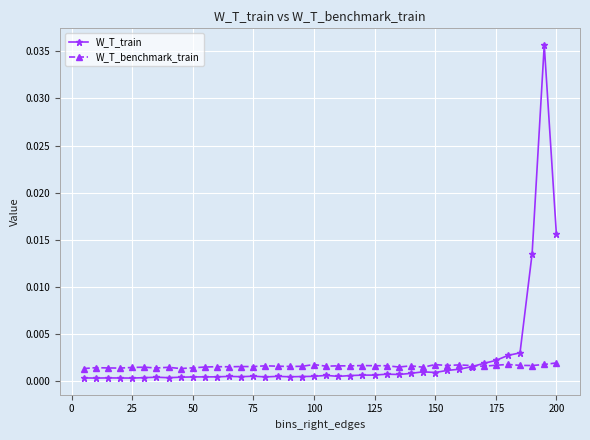

True or false: W_T_train has more than 2 points higher than both neighbors.

True